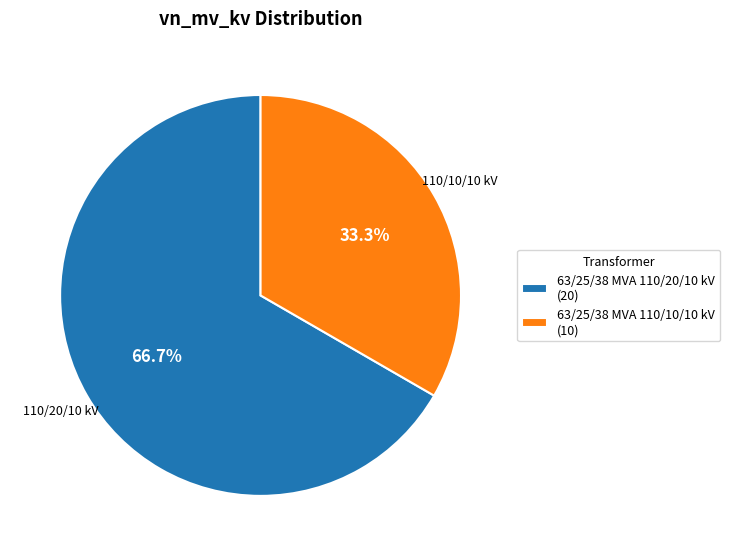

What percentage is NOT represented by 63/25/38 MVA 110/20/10 kV?

33.3%